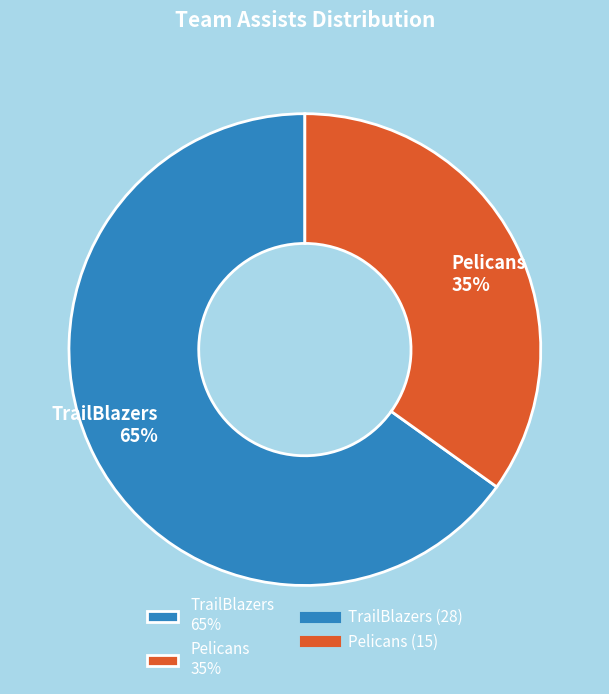

Is there a majority slice in this chart?

Yes